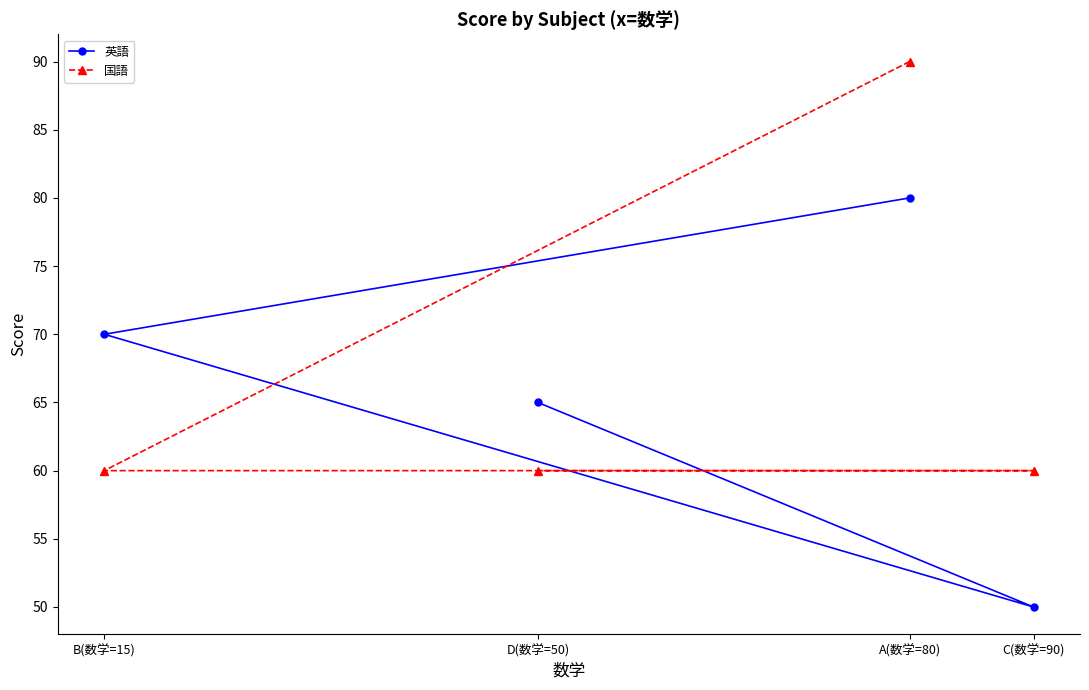

True or false: 国語 and 英語 intersect in this chart.

True